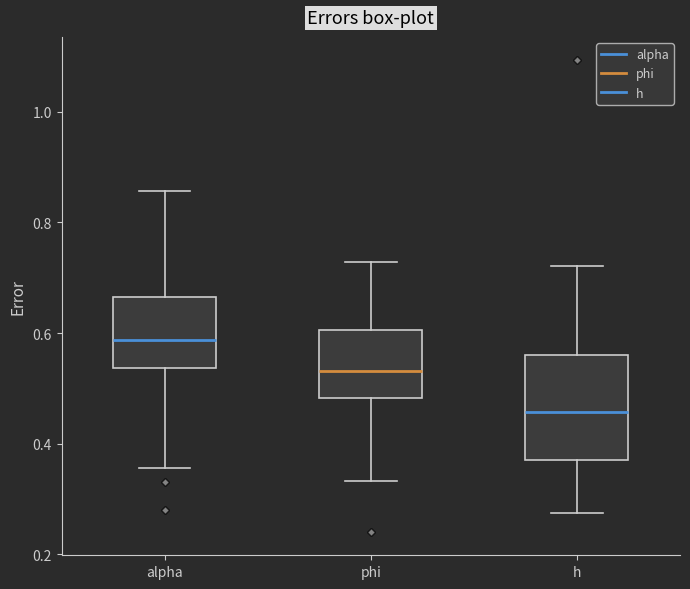

Which box has the highest median line?

alpha